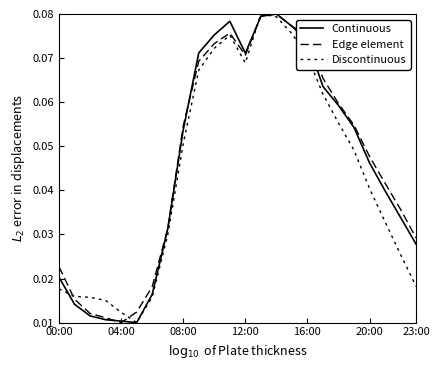

Which category has the highest value in the Continuous series?

14